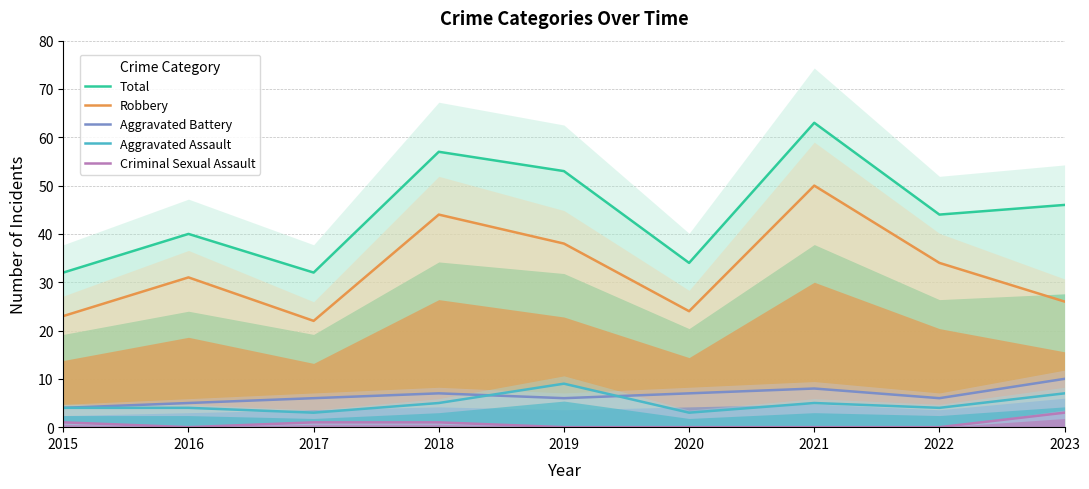

At which label does Total first exceed 44?

2018